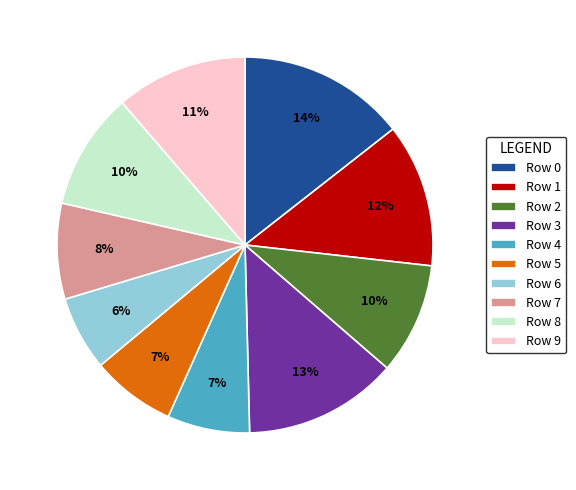

Do Row 8 and Row 6 together represent more than half of the pie?

No